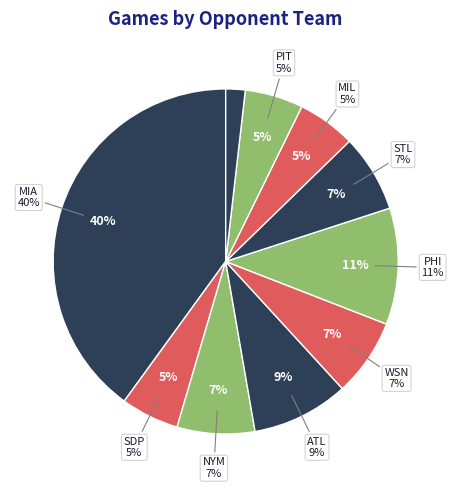

How much of the chart is everything except SDP?

94.5%